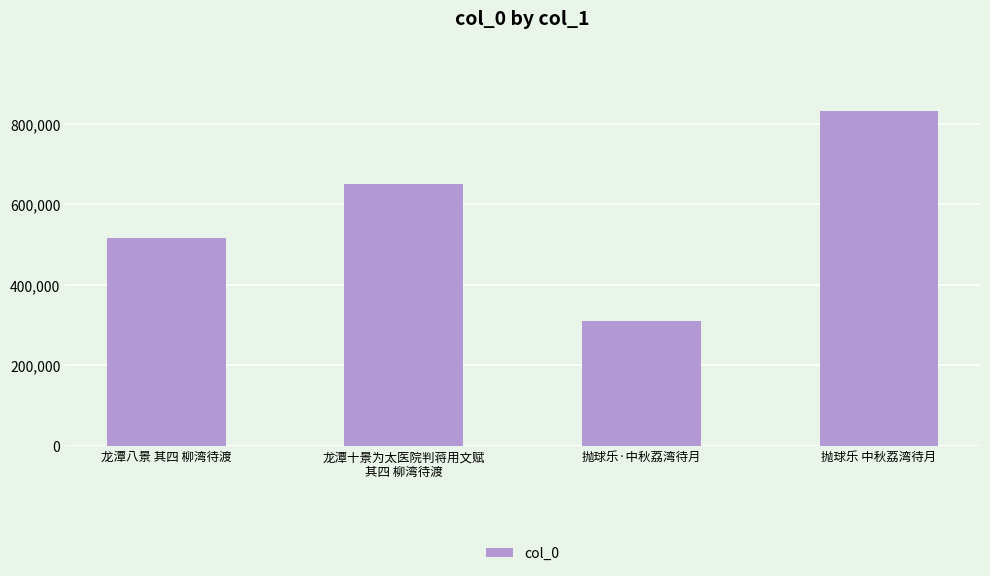

Reading right to left, extract all data points from this chart.

832287	308514	650586	516547